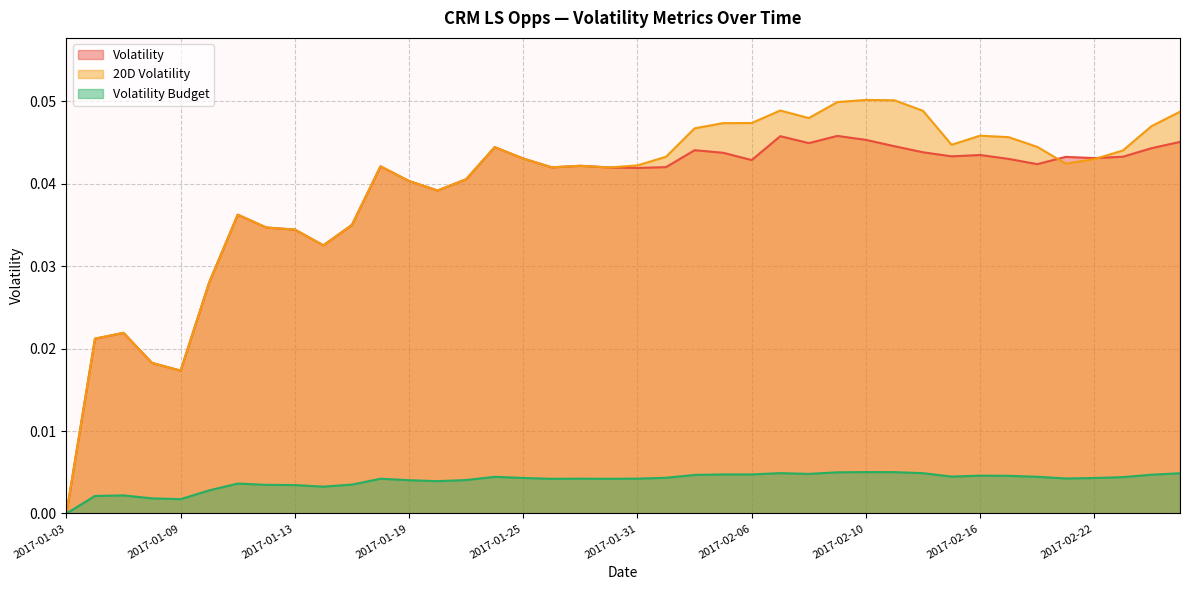

The value of Volatility Budget at 2017-01-20 is 0.0. True or false?

False